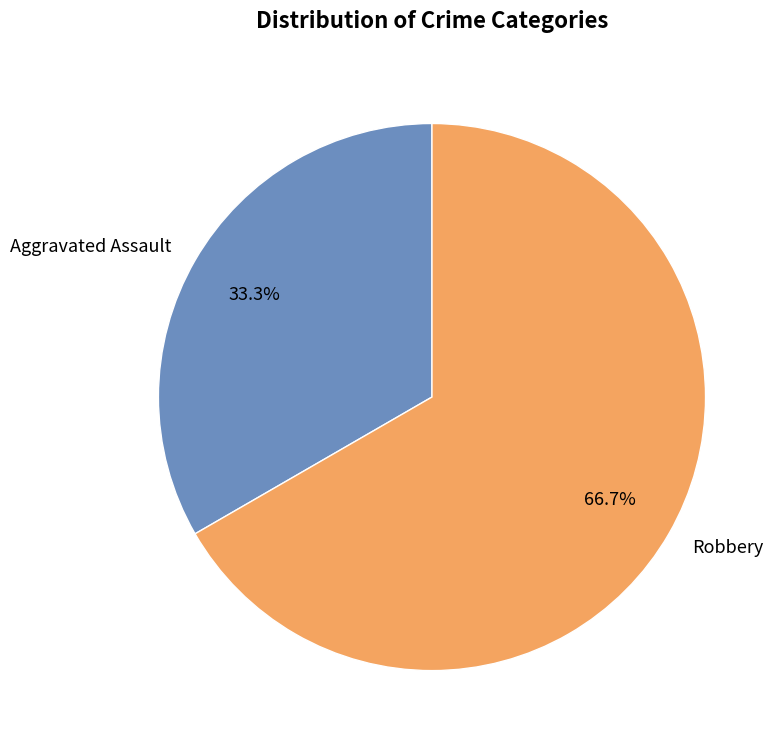

Is there any slice that represents more than half of the pie?

Yes